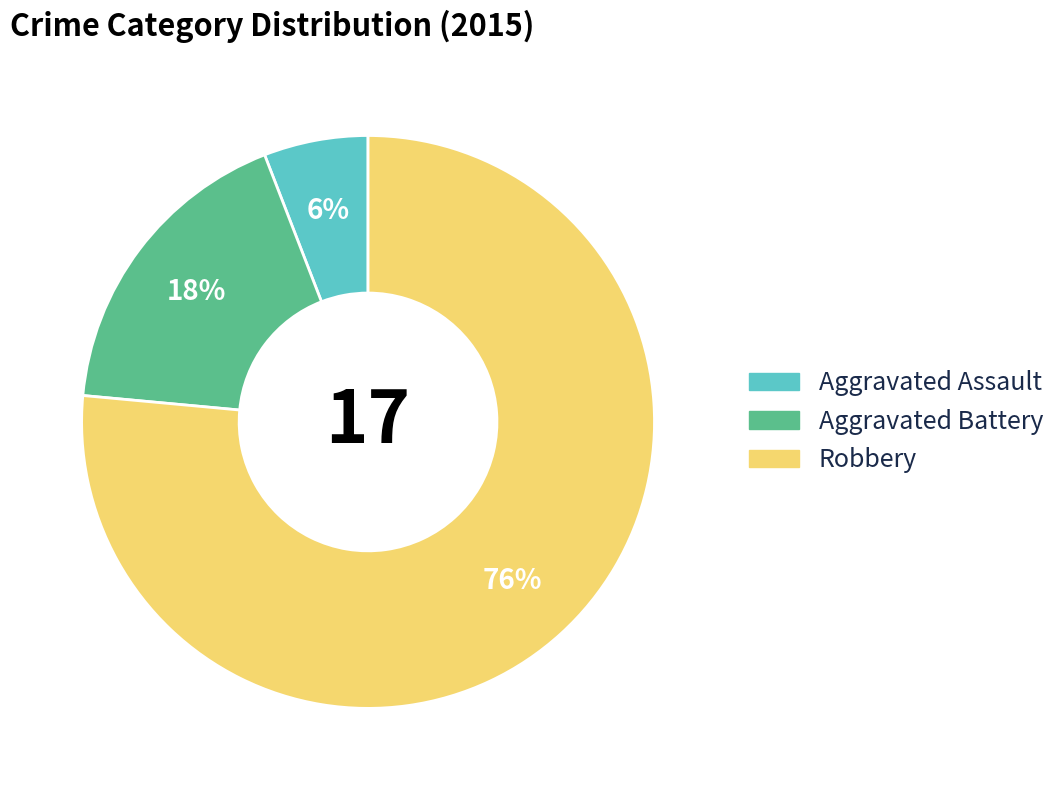

Is there a majority slice in this chart?

Yes